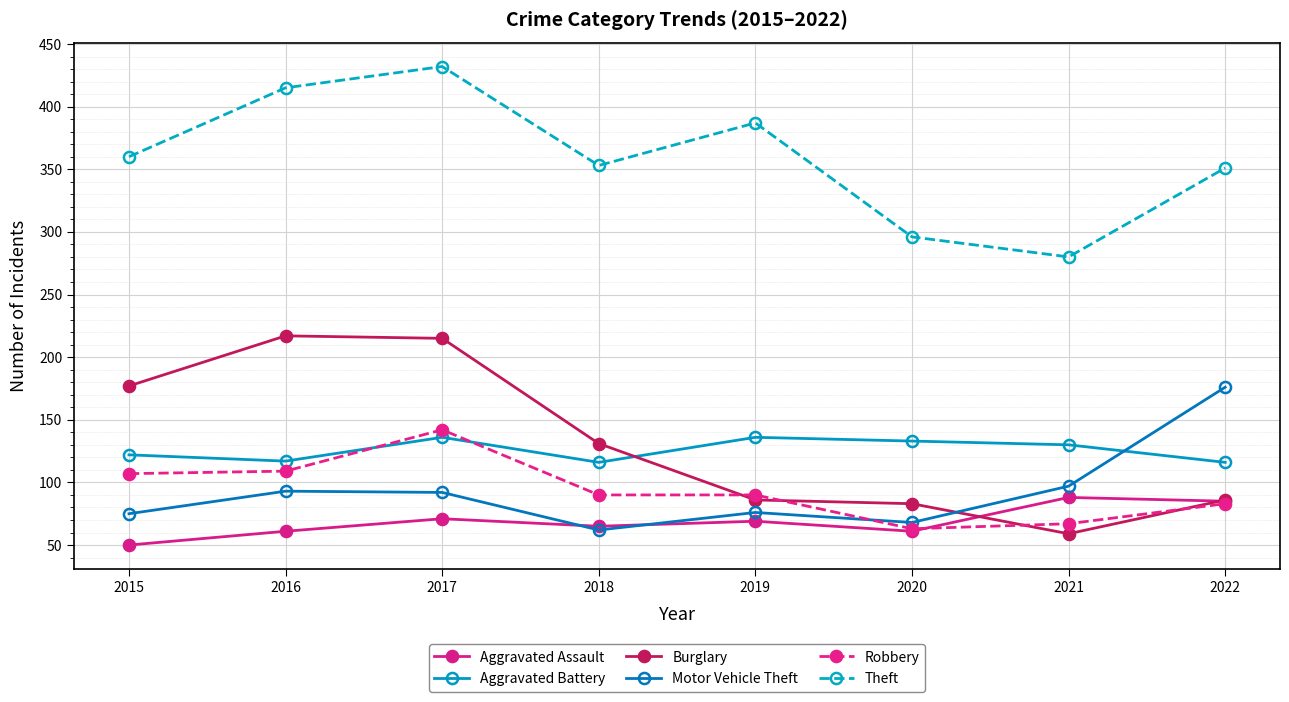

At which category is the sum across all series the highest?

2017